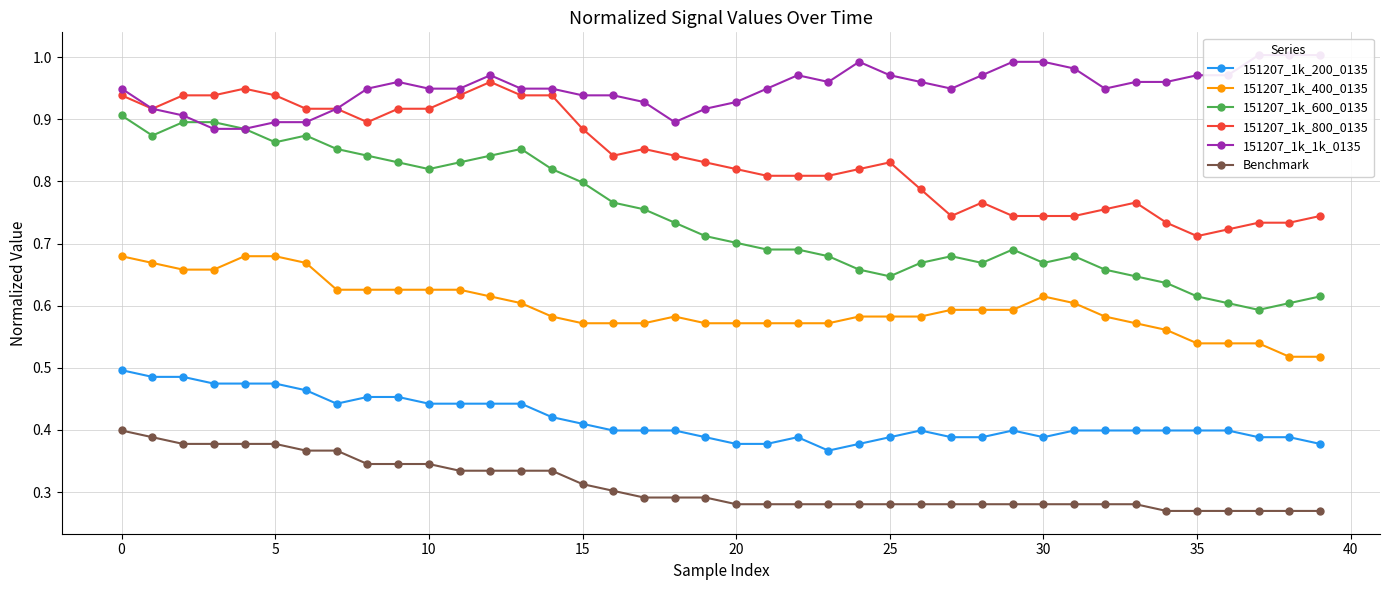

True or false: 151207_1k_800_0135 and Benchmark intersect in this chart.

False